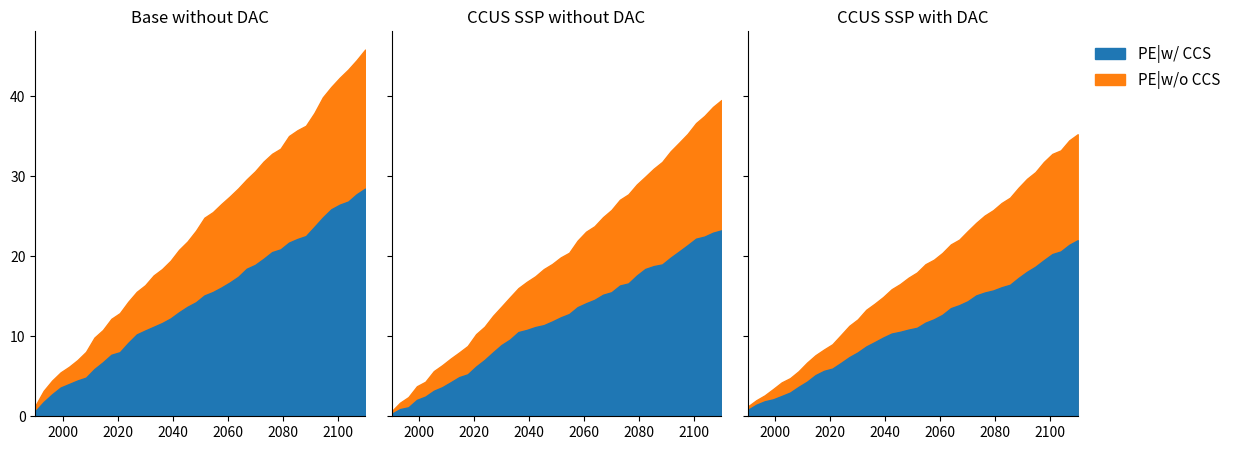

Count the Base Min values in the range 0 to 1.

40